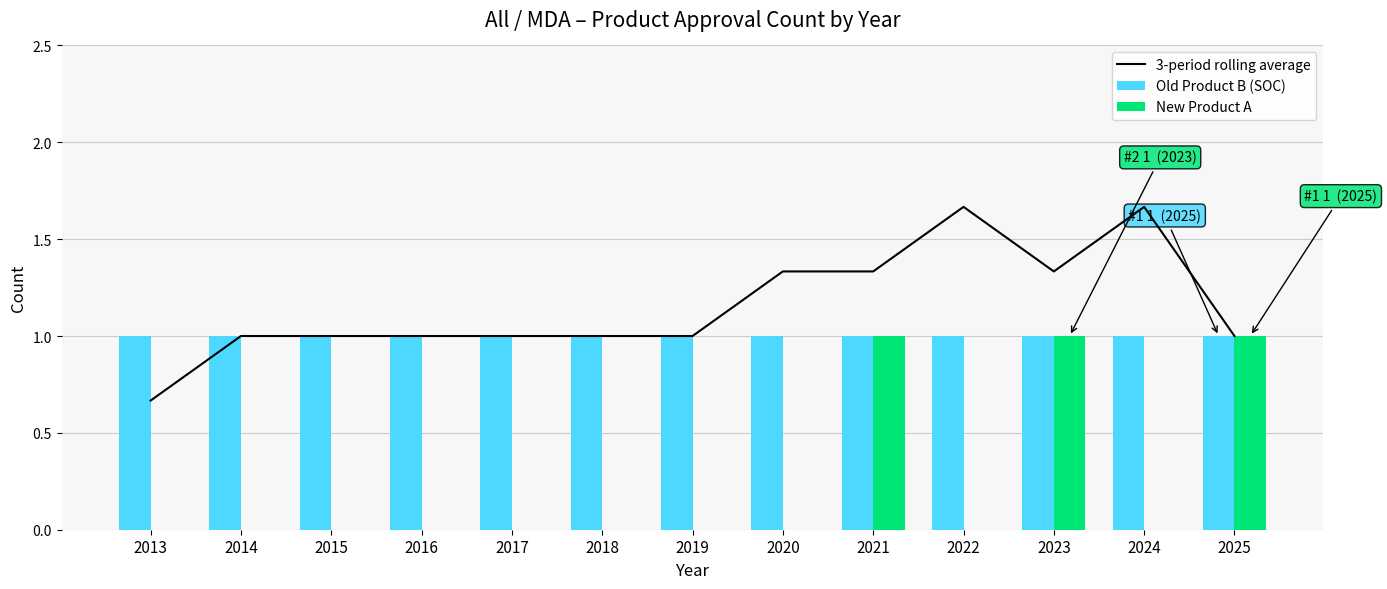

Read the 3-period rolling average value at 2019.

1.0